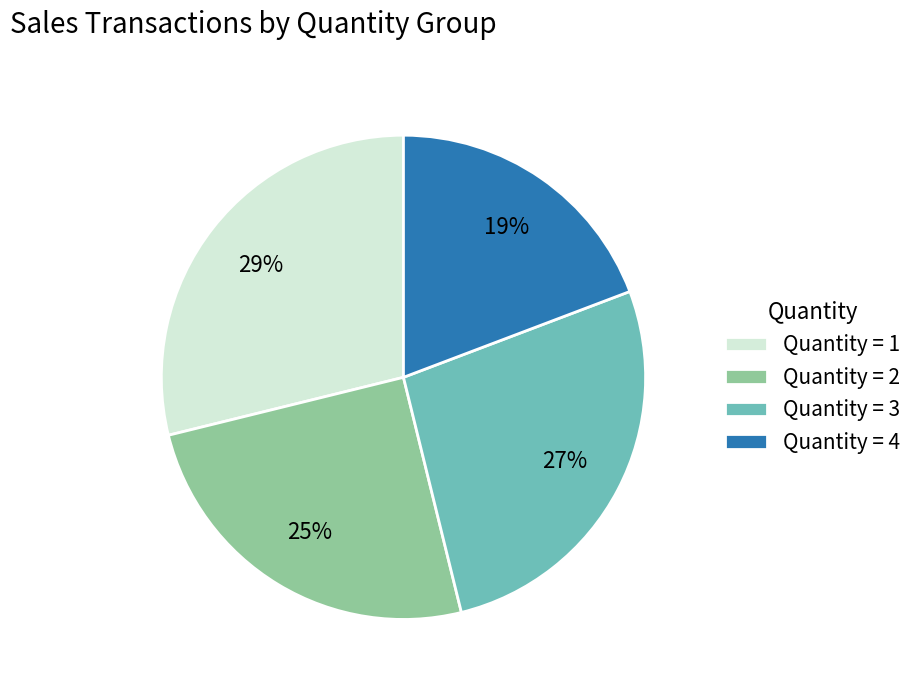

Which has a higher value, Quantity = 2 or Quantity = 3?

Quantity = 3